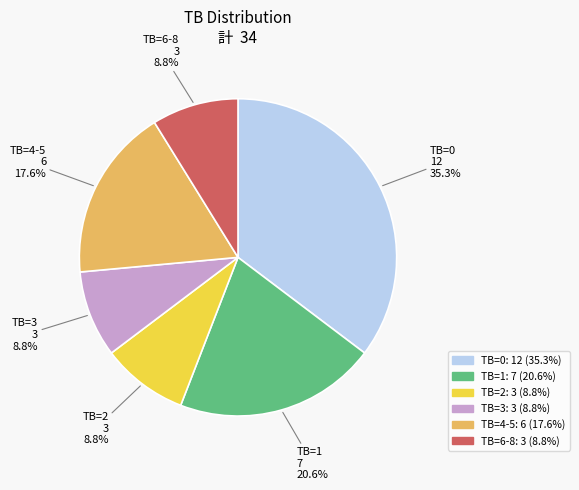

Does any single category account for the majority?

No